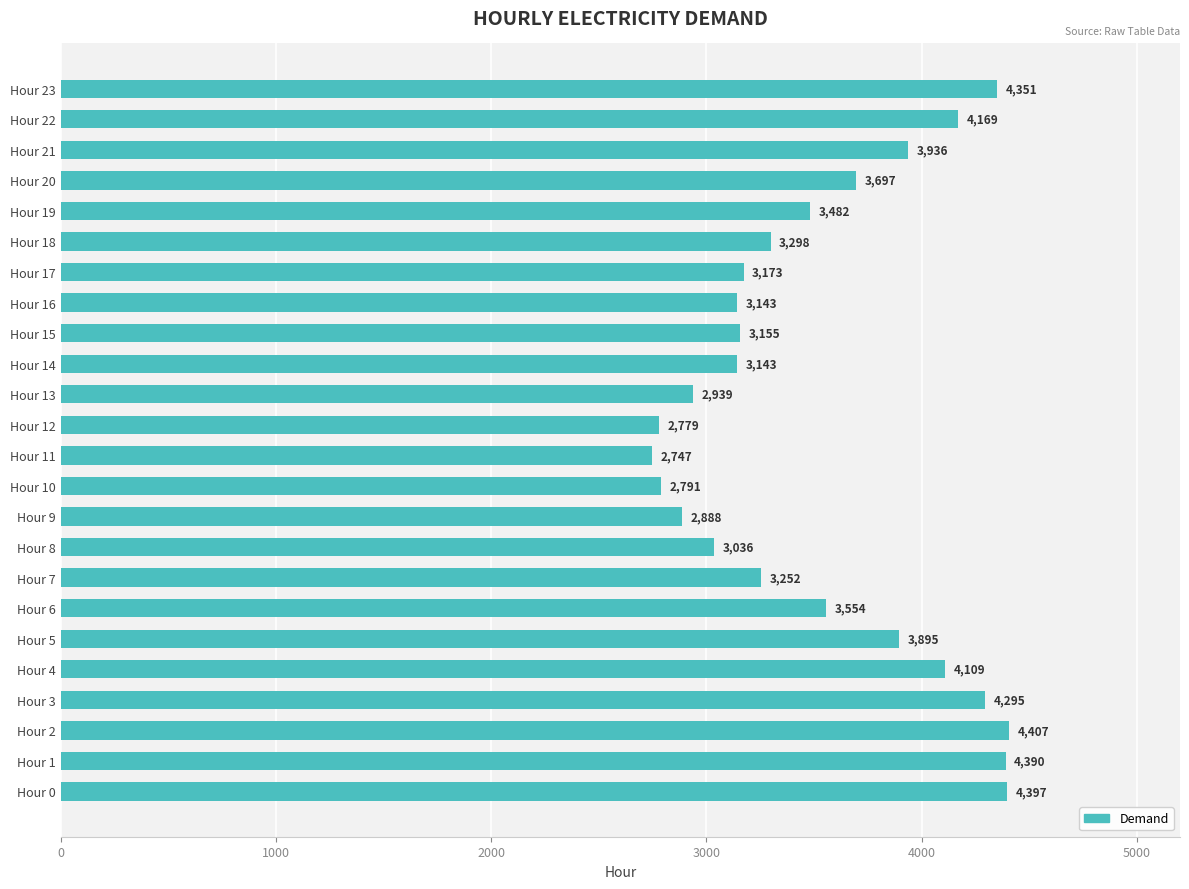

Reading top to bottom, list all the values displayed in this chart.

Hour 23=4351	Hour 22=4169	Hour 21=3936	Hour 20=3697	Hour 19=3482	Hour 18=3298	Hour 17=3173	Hour 16=3143	Hour 15=3155	Hour 14=3143	Hour 13=2939	Hour 12=2779	Hour 11=2747	Hour 10=2791	Hour 9=2888	Hour 8=3036	Hour 7=3252	Hour 6=3554	Hour 5=3895	Hour 4=4109	Hour 3=4295	Hour 2=4407	Hour 1=4390	Hour 0=4397